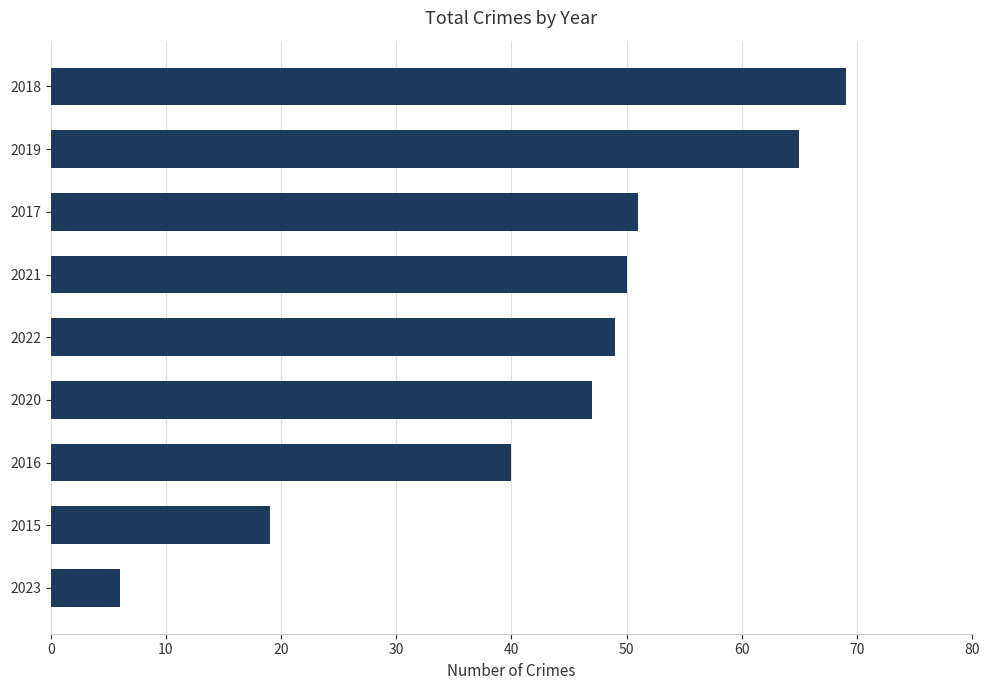

What is the difference between the second highest and minimum values?

59